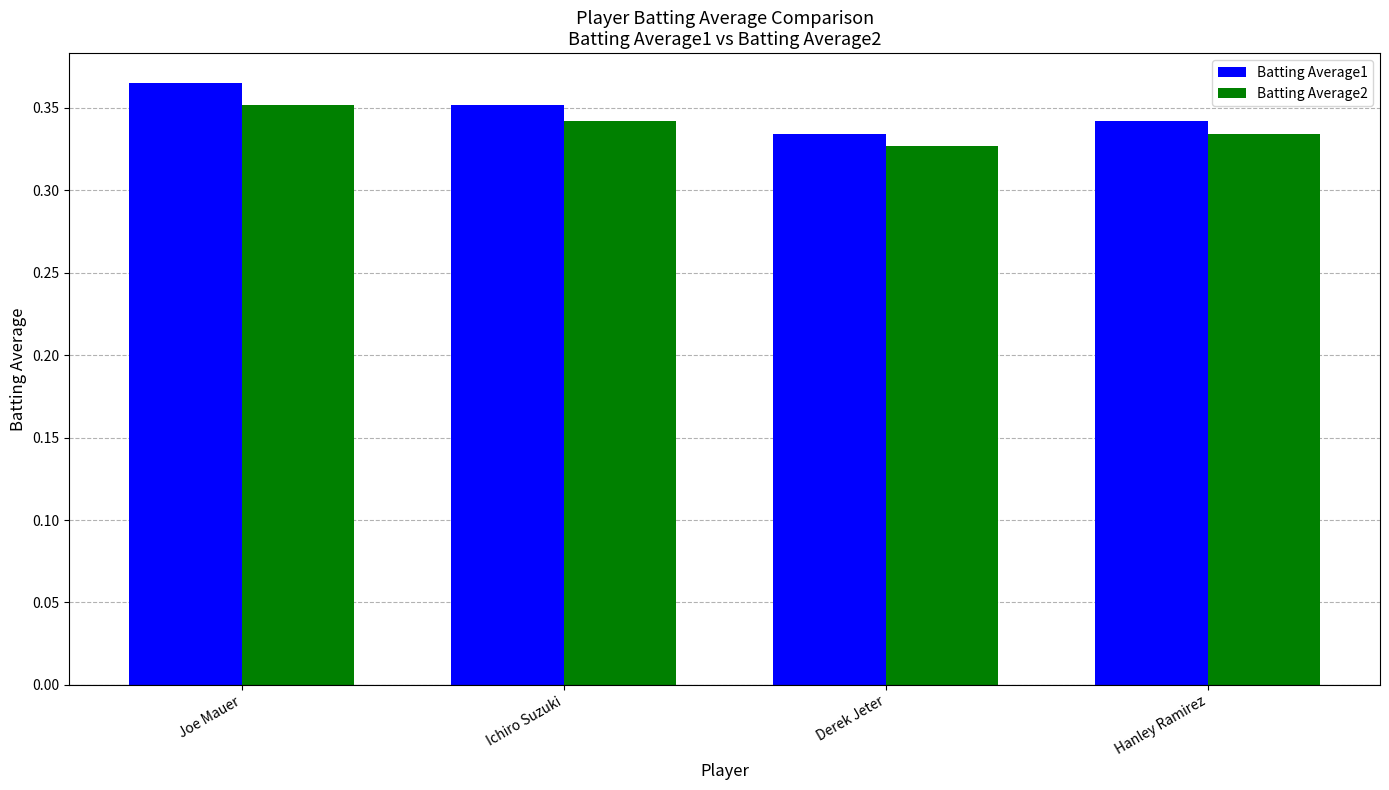

Is the value of Batting Average2 at Hanley Ramirez greater than the value of Batting Average1 at Hanley Ramirez?

No